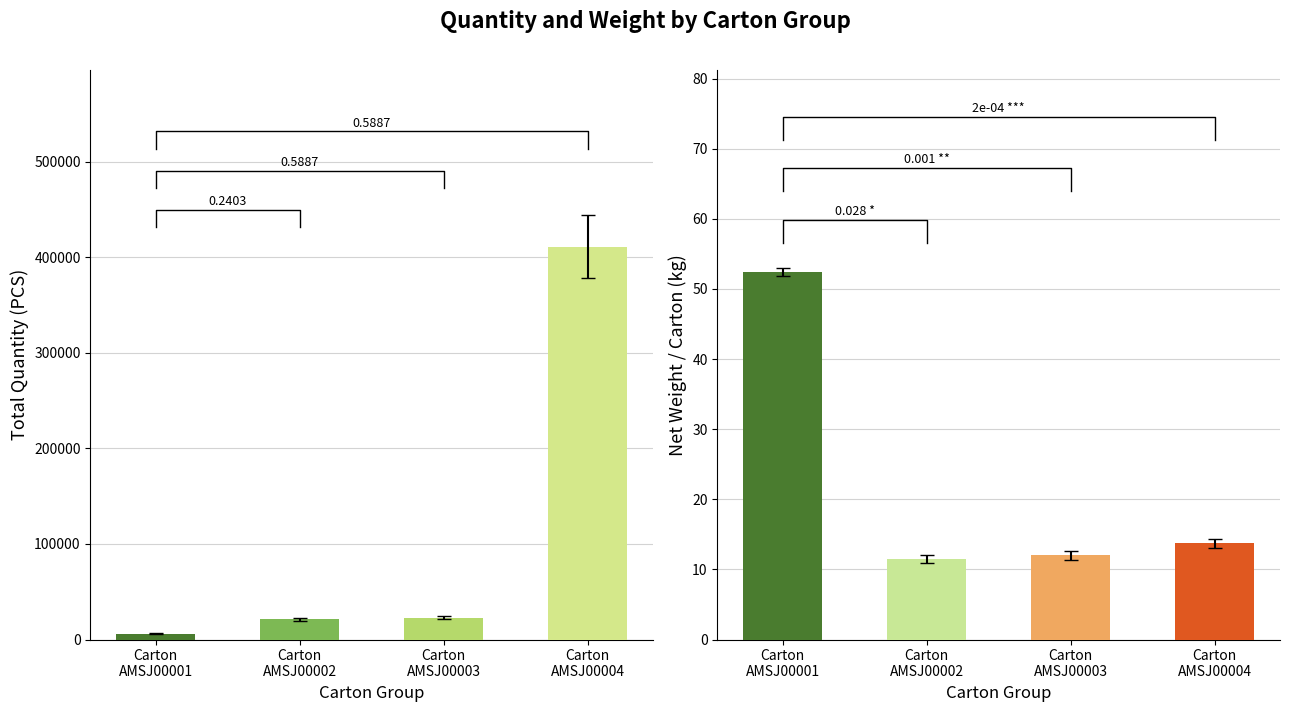

Which series has the largest total across all categories?

Total Quantity (PCS)